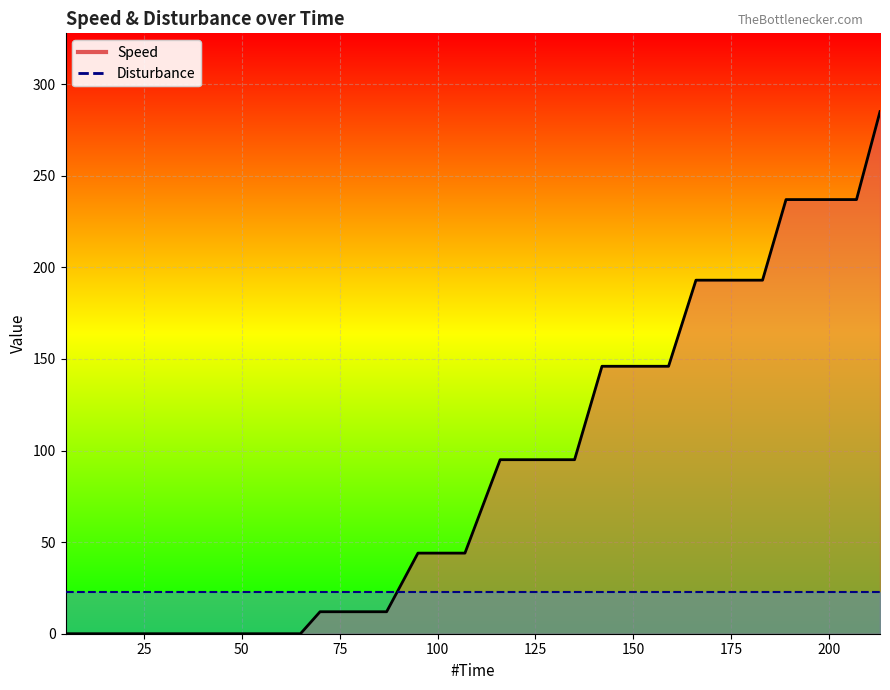

Count the number of categories in the chart.

40